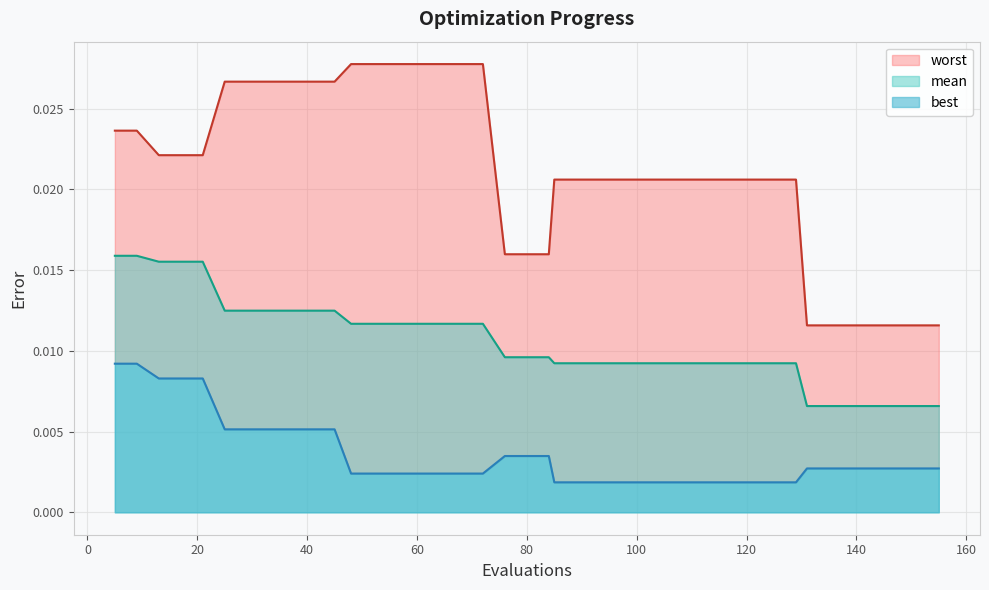

Between 125 and 147, which series saw the biggest shift?

worst